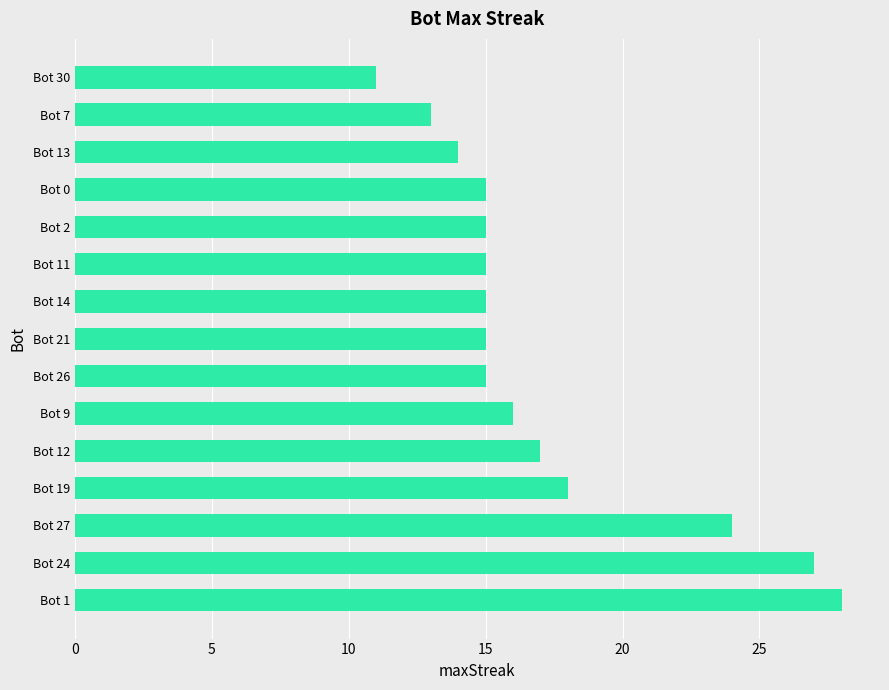

What is the smallest value displayed?

11